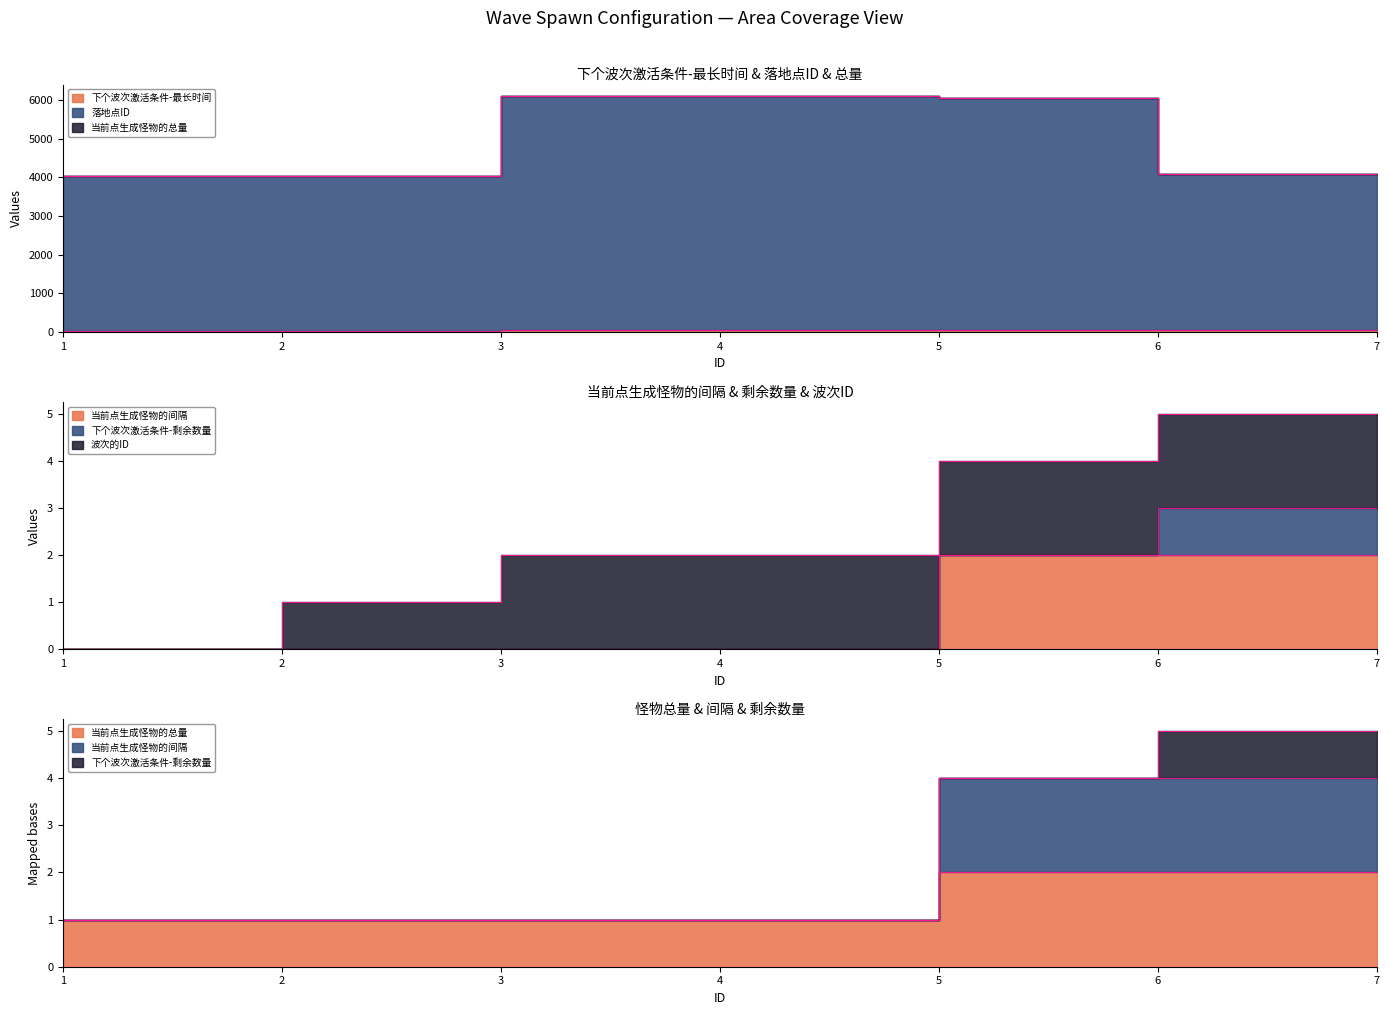

List the series in order of their peak value, lowest first.

当前点生成怪物的总量, 当前点生成怪物的间隔, 下个波次激活条件-最长时间, 落地点ID